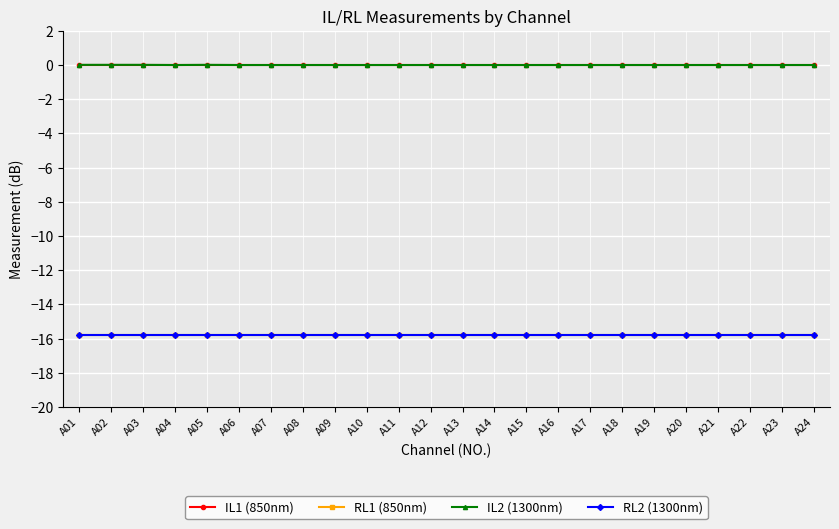

True or false: IL1 (850nm) has more than 0 points higher than both neighbors.

False